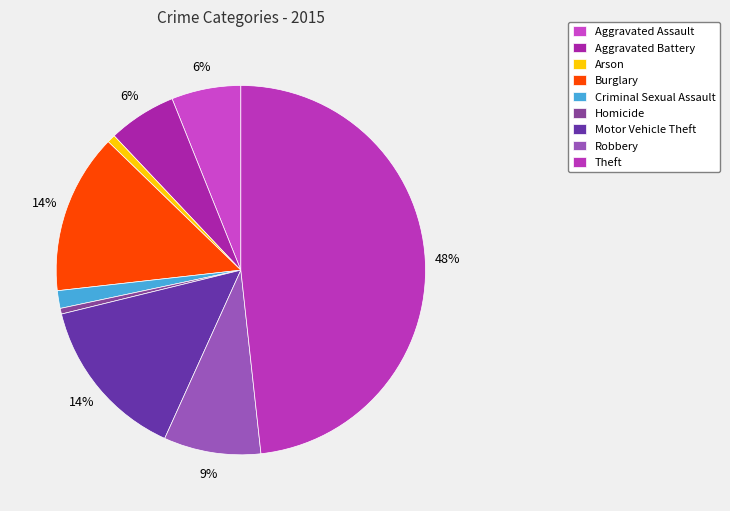

Is Aggravated Assault the majority of the pie?

No